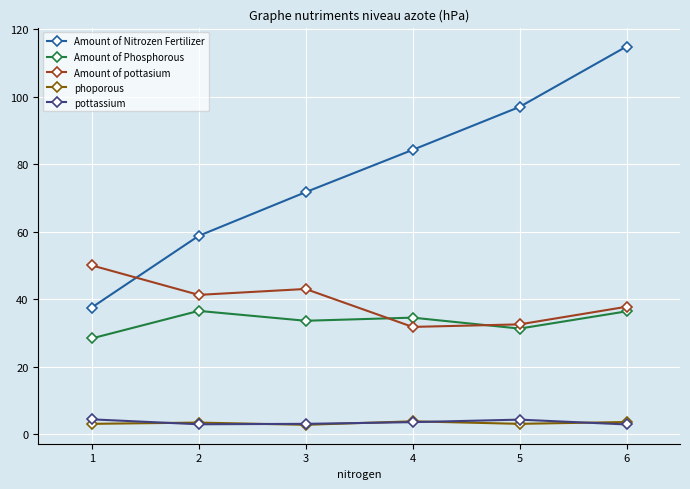

Read the phoporous value at 3.

2.7